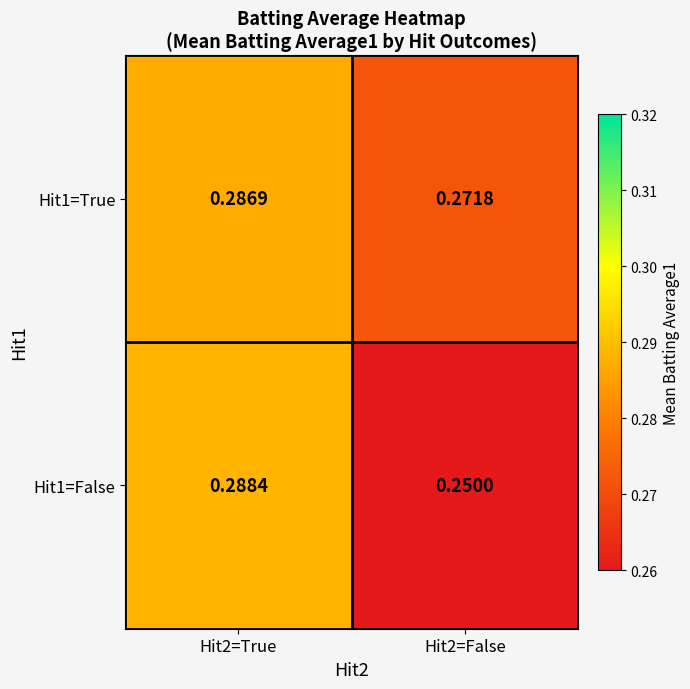

Is the value of Hit1=True at Hit2=True greater than the value of Hit1=False at Hit2=False?

Yes